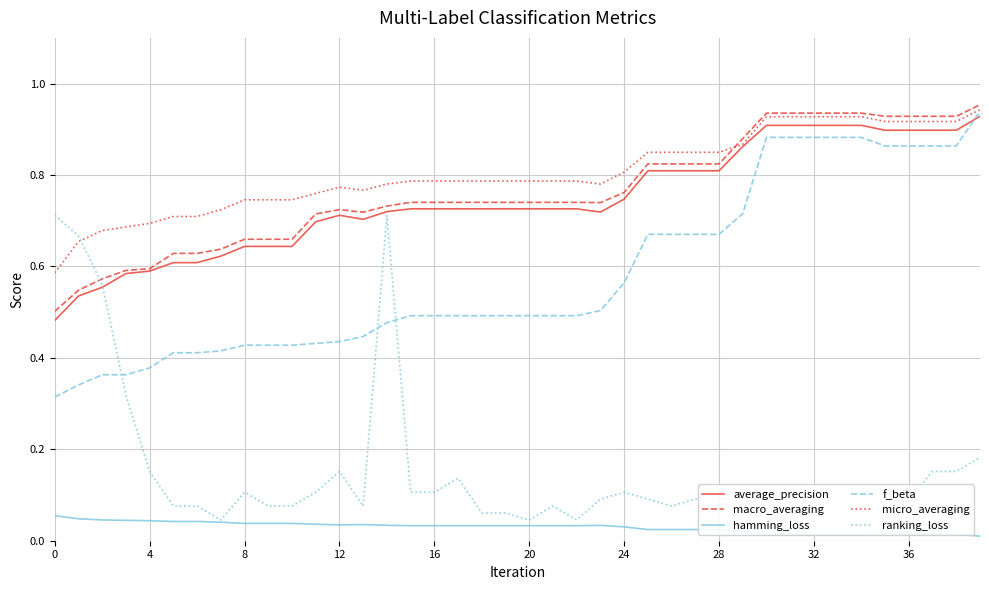

True or false: hamming_loss and macro_averaging intersect in this chart.

False